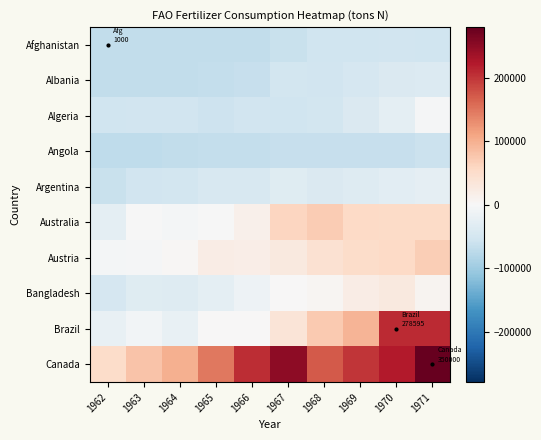

At 1968, list the series in order from largest to smallest.

Canada, Brazil, Australia, Austria, Bangladesh, Argentina, Algeria, Albania, Afghanistan, Angola